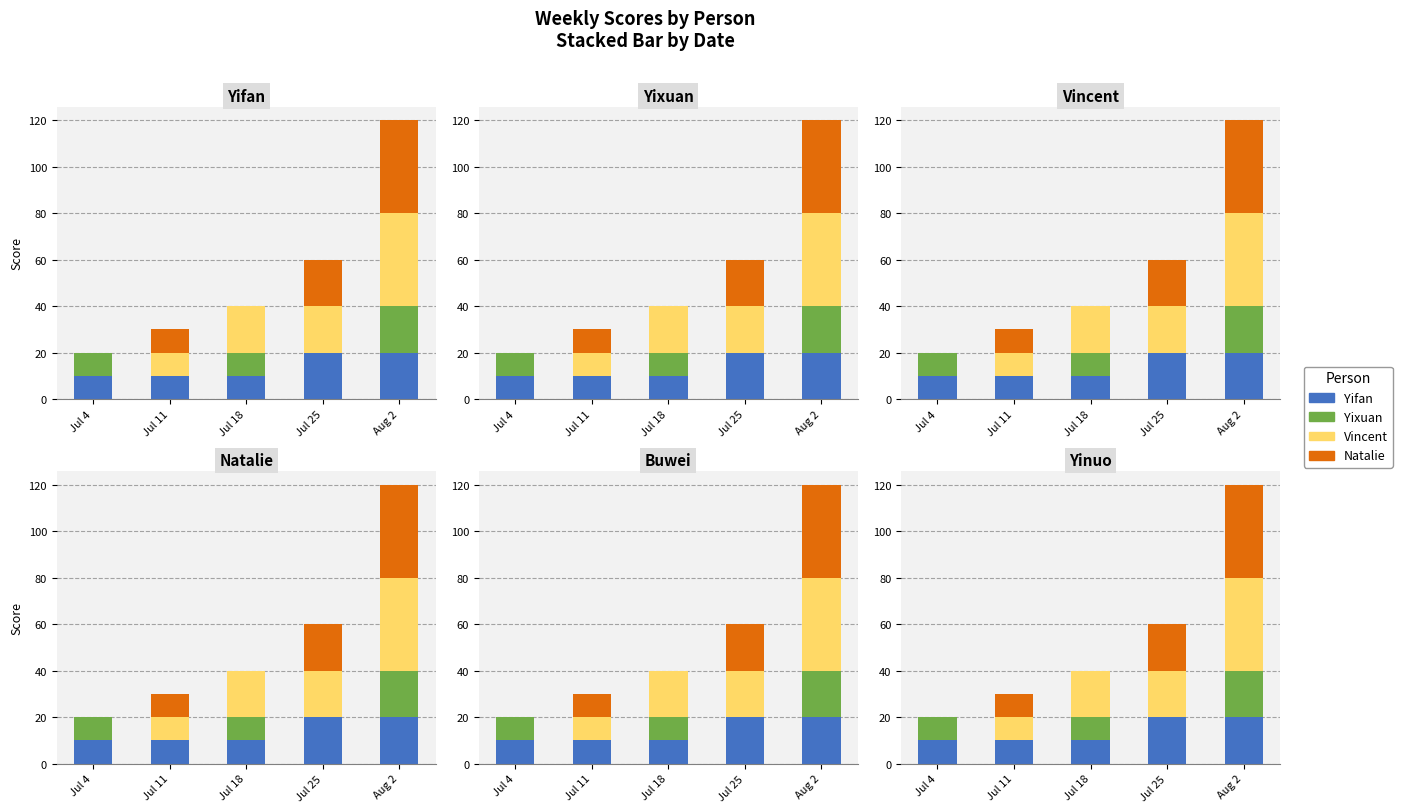

What is the maximum value shown in the chart?

40